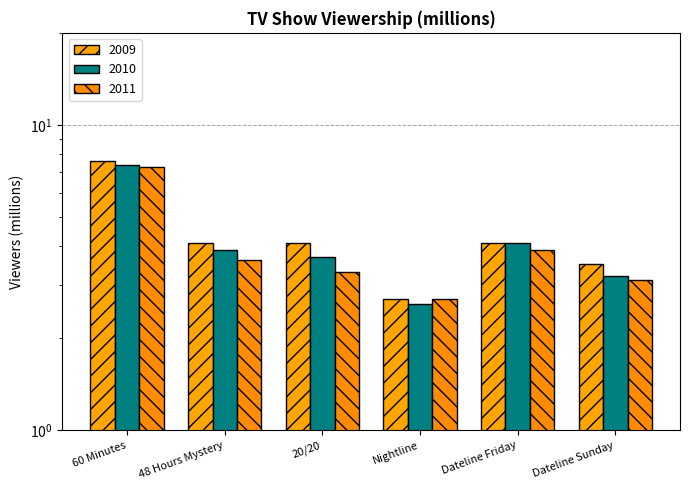

What is the total value across all series at Dateline Friday?

12.1